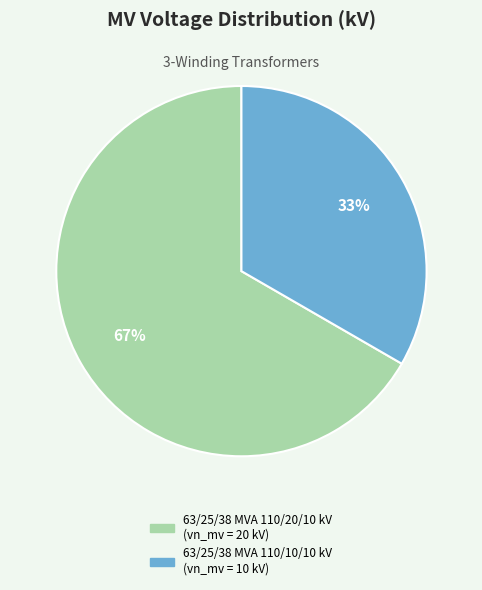

What percentage is the 63/25/38 MVA 110/10/10 kV slice, to the nearest percent?

33%